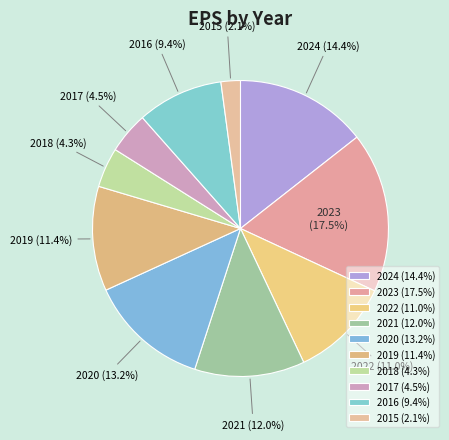

Which category has the smallest portion of the pie?

2015